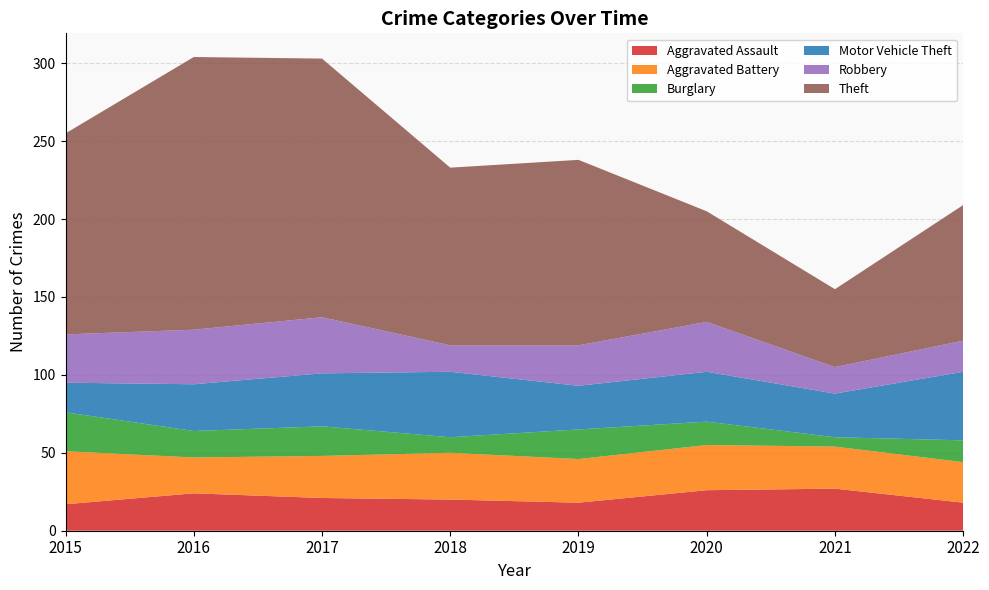

Reading left to right, what are all the values shown in this chart?

Aggravated Assault: 2015=17	2016=24	2017=21	2018=20	2019=18	2020=26	2021=27	2022=18
Aggravated Battery: 2015=34	2016=23	2017=27	2018=30	2019=28	2020=29	2021=27	2022=26
Burglary: 2015=25	2016=17	2017=19	2018=10	2019=19	2020=15	2021=6	2022=14
Motor Vehicle Theft: 2015=19	2016=30	2017=34	2018=42	2019=28	2020=32	2021=28	2022=44
Robbery: 2015=31	2016=35	2017=36	2018=17	2019=26	2020=32	2021=17	2022=20
Theft: 2015=129	2016=175	2017=166	2018=114	2019=119	2020=71	2021=50	2022=87